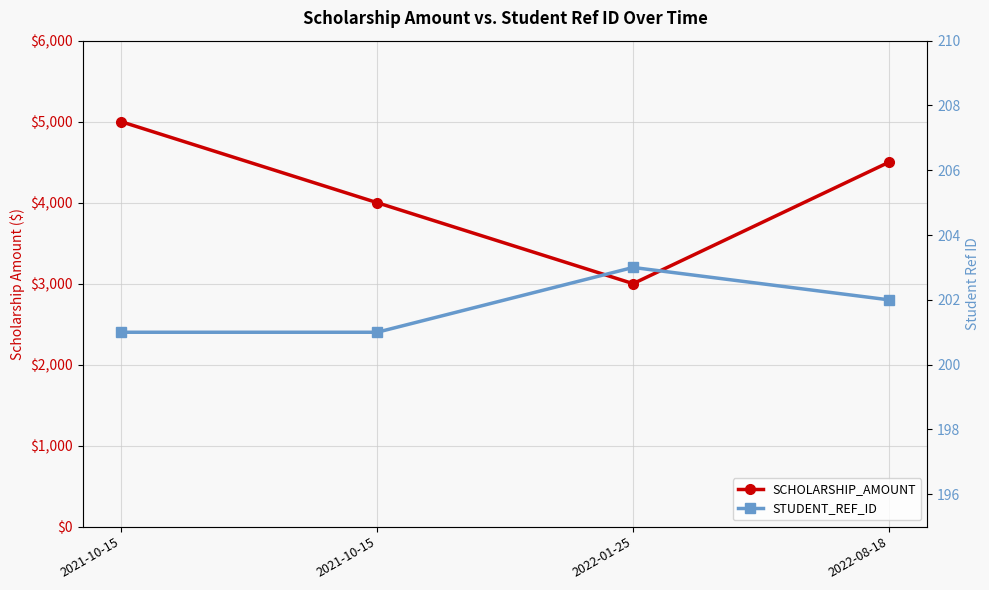

The value of SCHOLARSHIP_AMOUNT at 2022-01-25 is 5398. True or false?

False